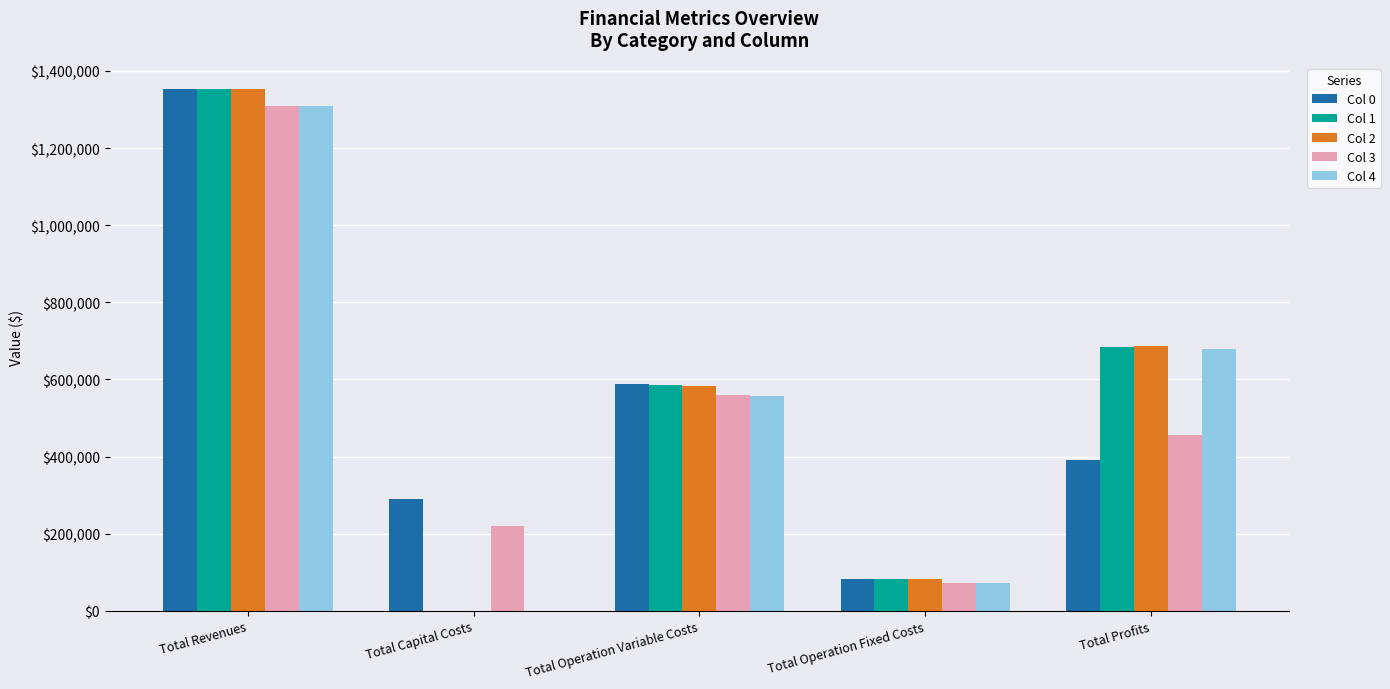

Where is Col 0 nearest to the value 718808?

Total Operation Variable Costs